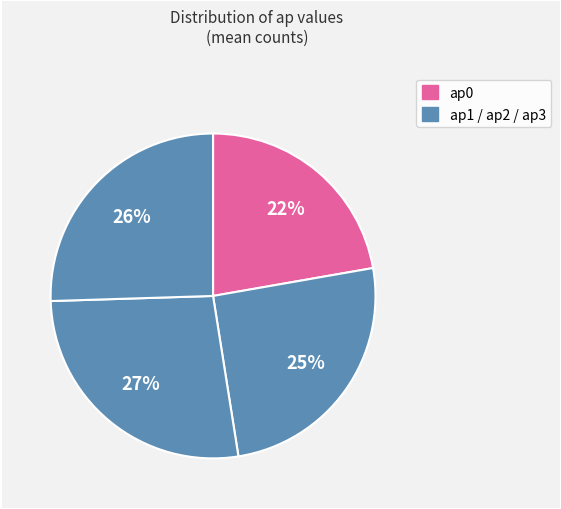

Count the number of slices in the pie.

4